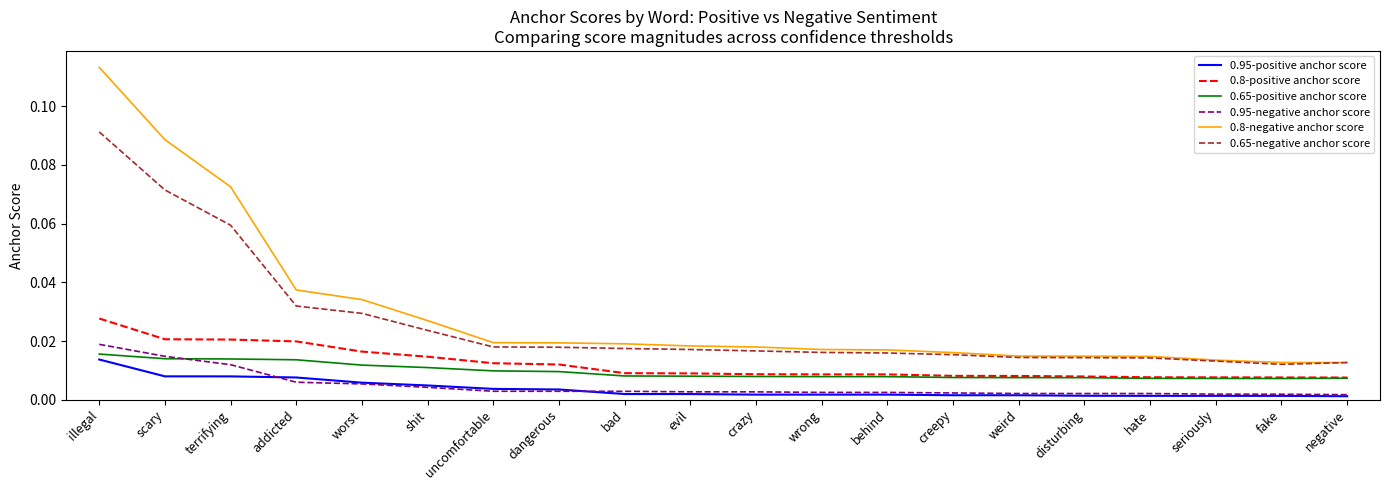

True or false: 0.8-negative anchor score and 0.95-negative anchor score intersect in this chart.

False